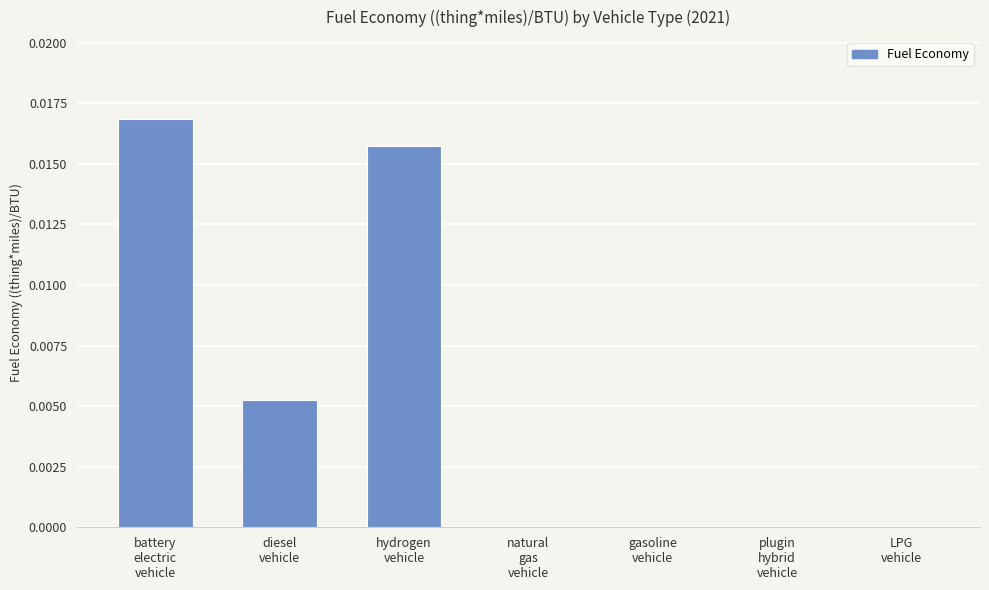

True or false: the data shows 0.0 at LPG
vehicle.

False